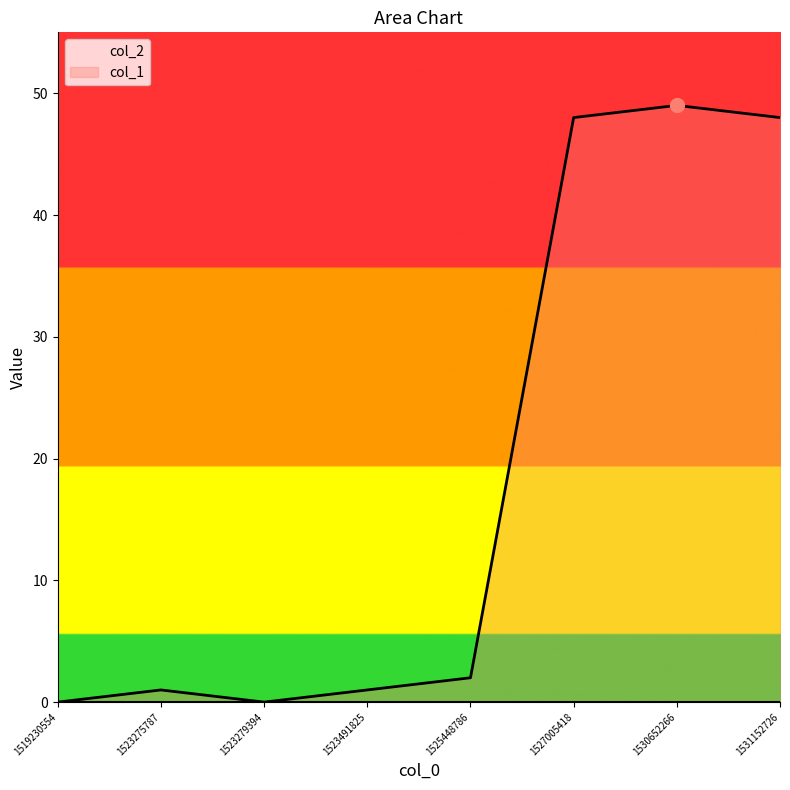

List the labels in order of value, smallest first.

1519230554, 1523279394, 1523275787, 1523491825, 1525448786, 1527005418, 1531152726, 1530652266